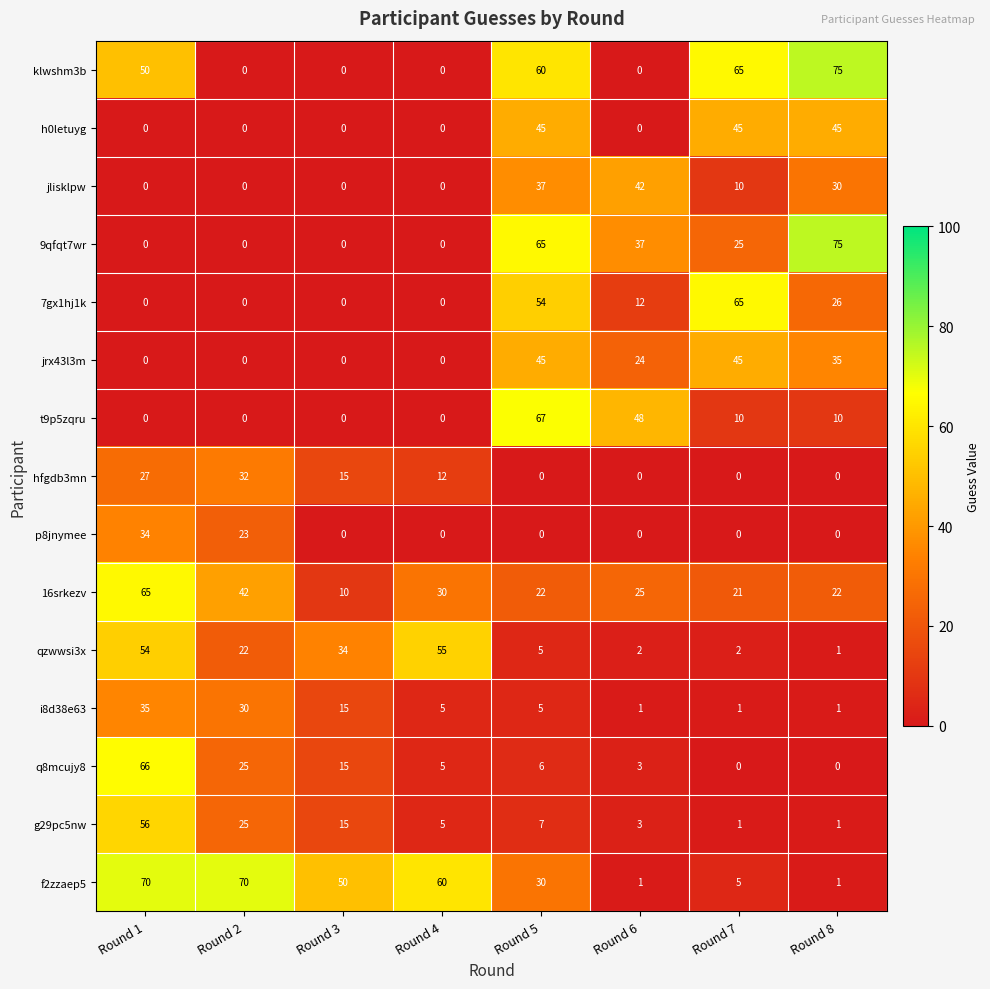

Which series has the largest total across all categories?

f2zzaep5